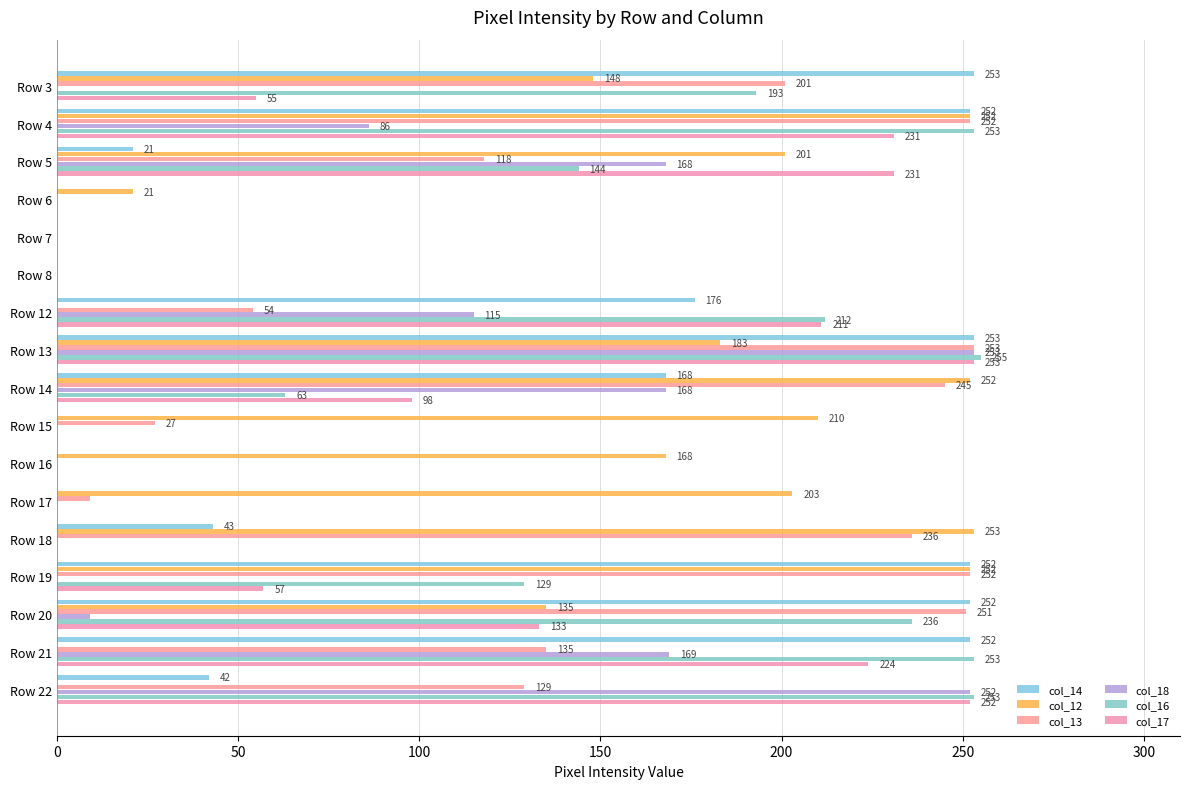

Where is col_16 nearest to the value 127?

Row 19